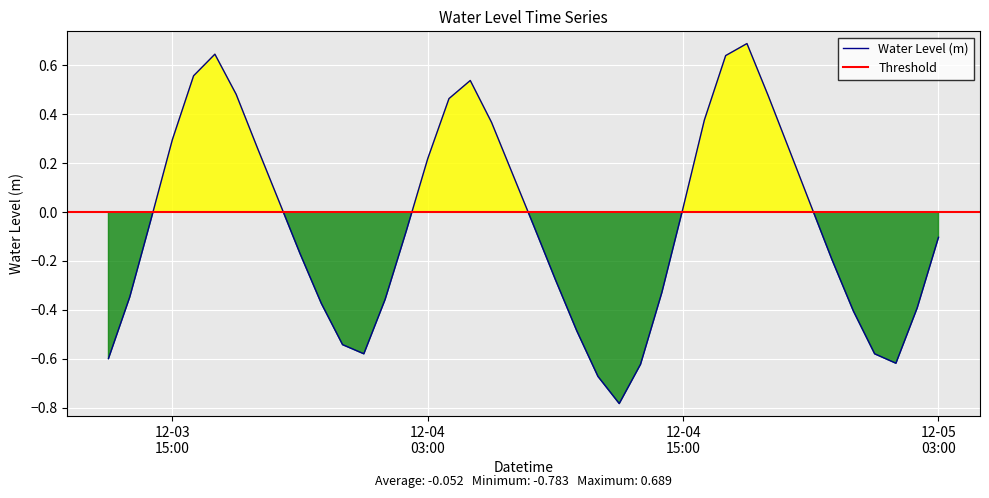

How many positive values are there?

18